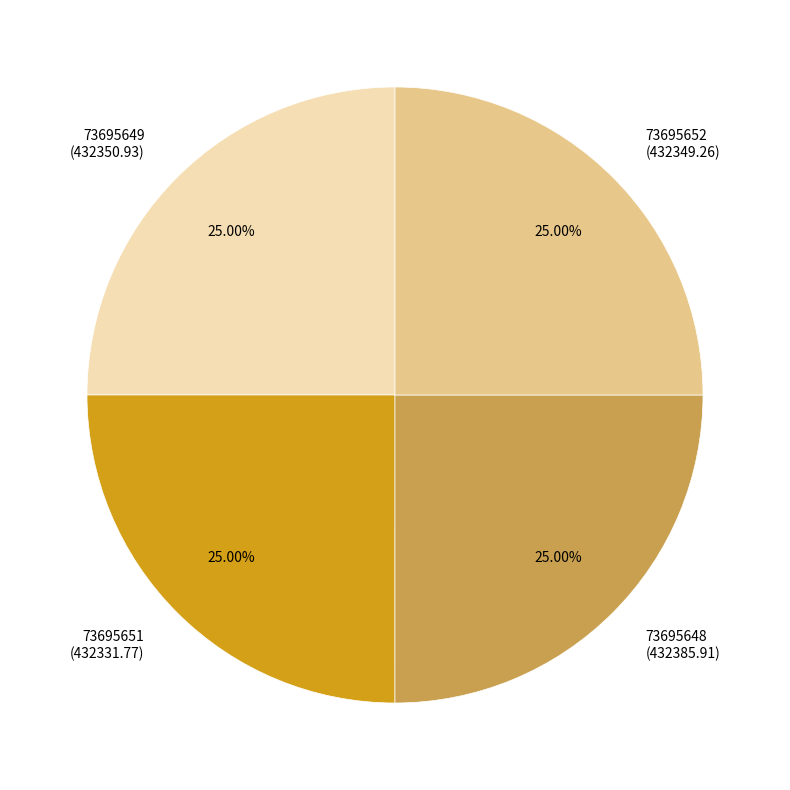

What is the ratio of the value at 73695651 to the value at 73695652?

1.0